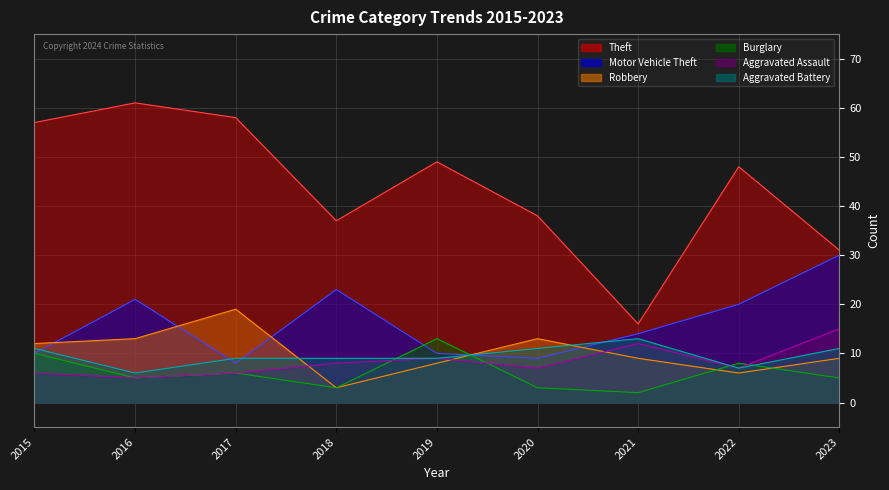

What is the difference between the highest and lowest values at 2022?

42